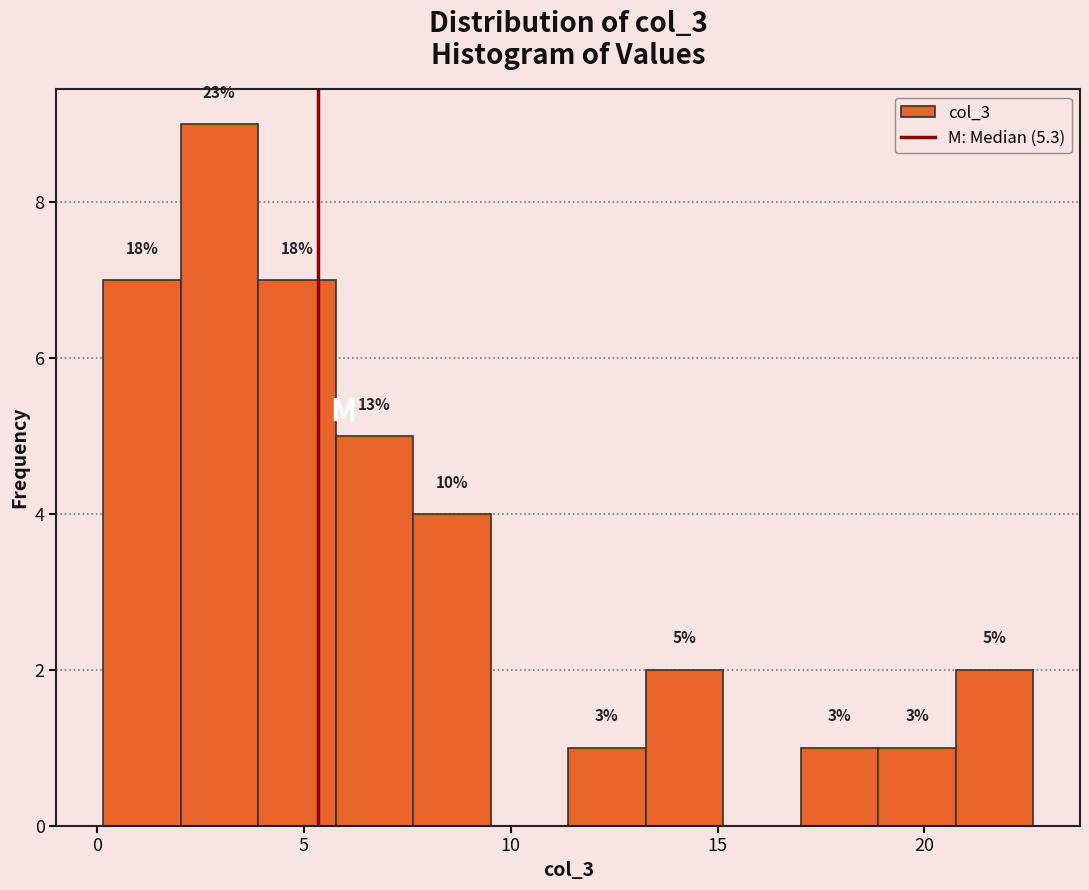

Around what value on the x-axis is the tallest bar? Give the approximate position of its centre, as read against the axis.

3.0